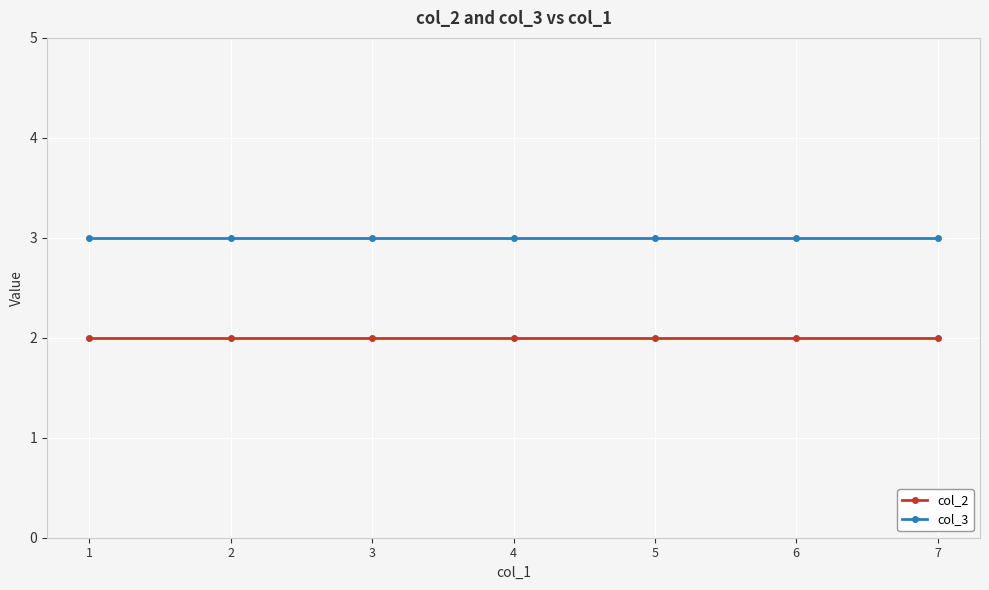

True or false: col_3 and col_2 intersect in this chart.

False